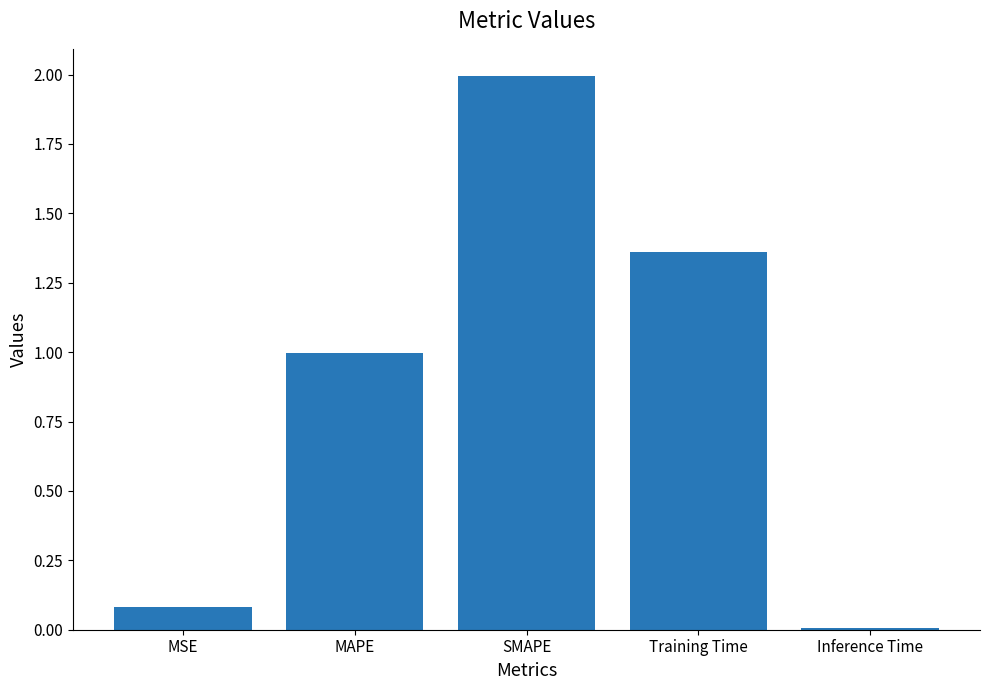

What is the value of the 2nd bar from the left?

1.0